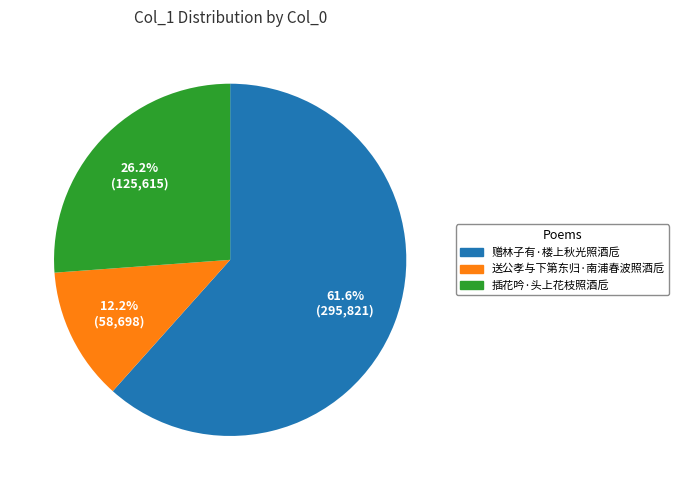

Between 插花吟·头上花枝照酒卮 and 赠林子有·楼上秋光照酒卮, which is larger?

赠林子有·楼上秋光照酒卮